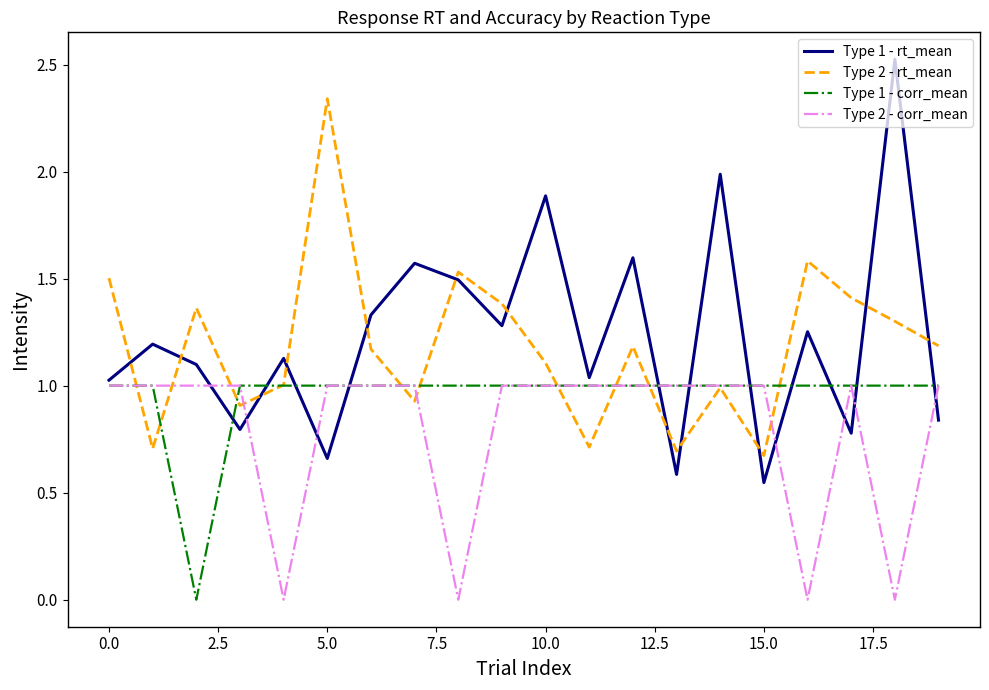

Which series has the largest range (max minus min)?

Type 1 - rt_mean